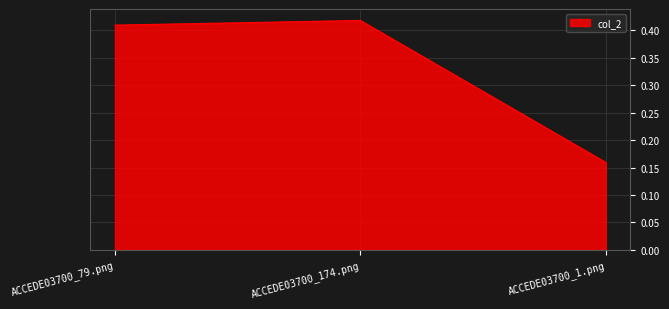

Where is the data nearest to the value 0?

ACCEDE03700_1.png